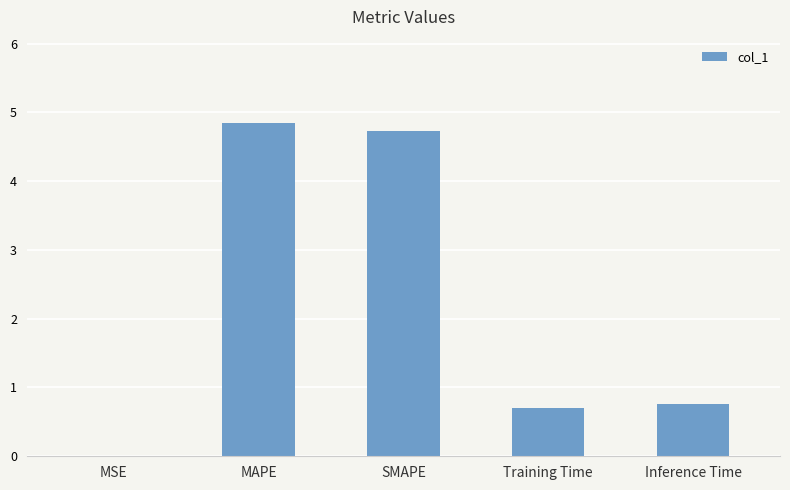

Between MAPE and Training Time, which is larger?

MAPE